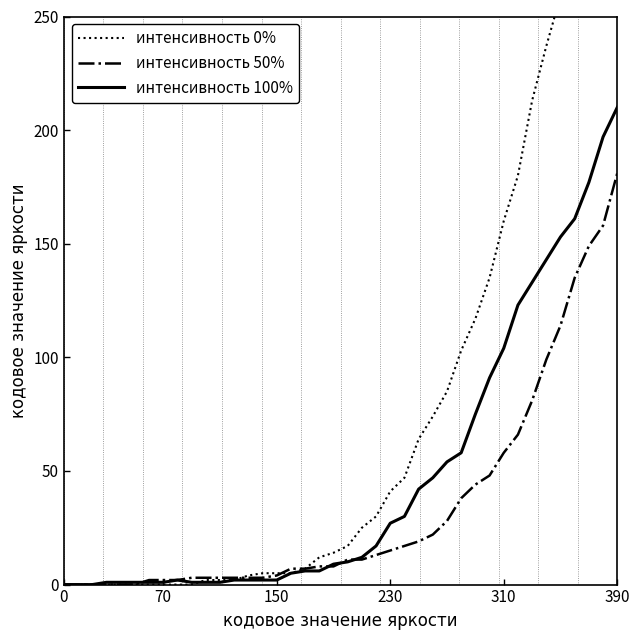

At which category does интенсивность 100% reach its first local peak?

8